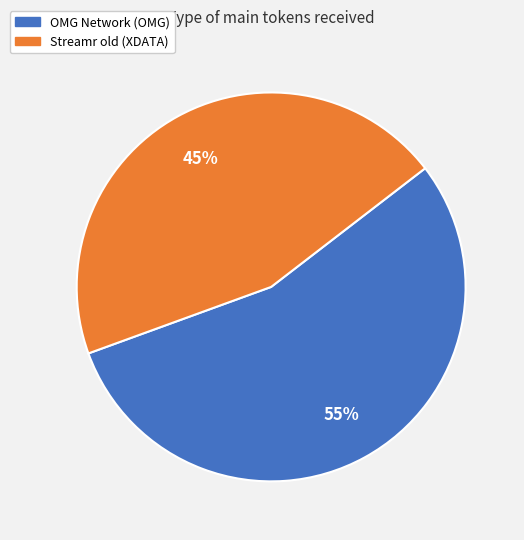

Between OMG Network (OMG) and Streamr old (XDATA), which is larger?

OMG Network (OMG)